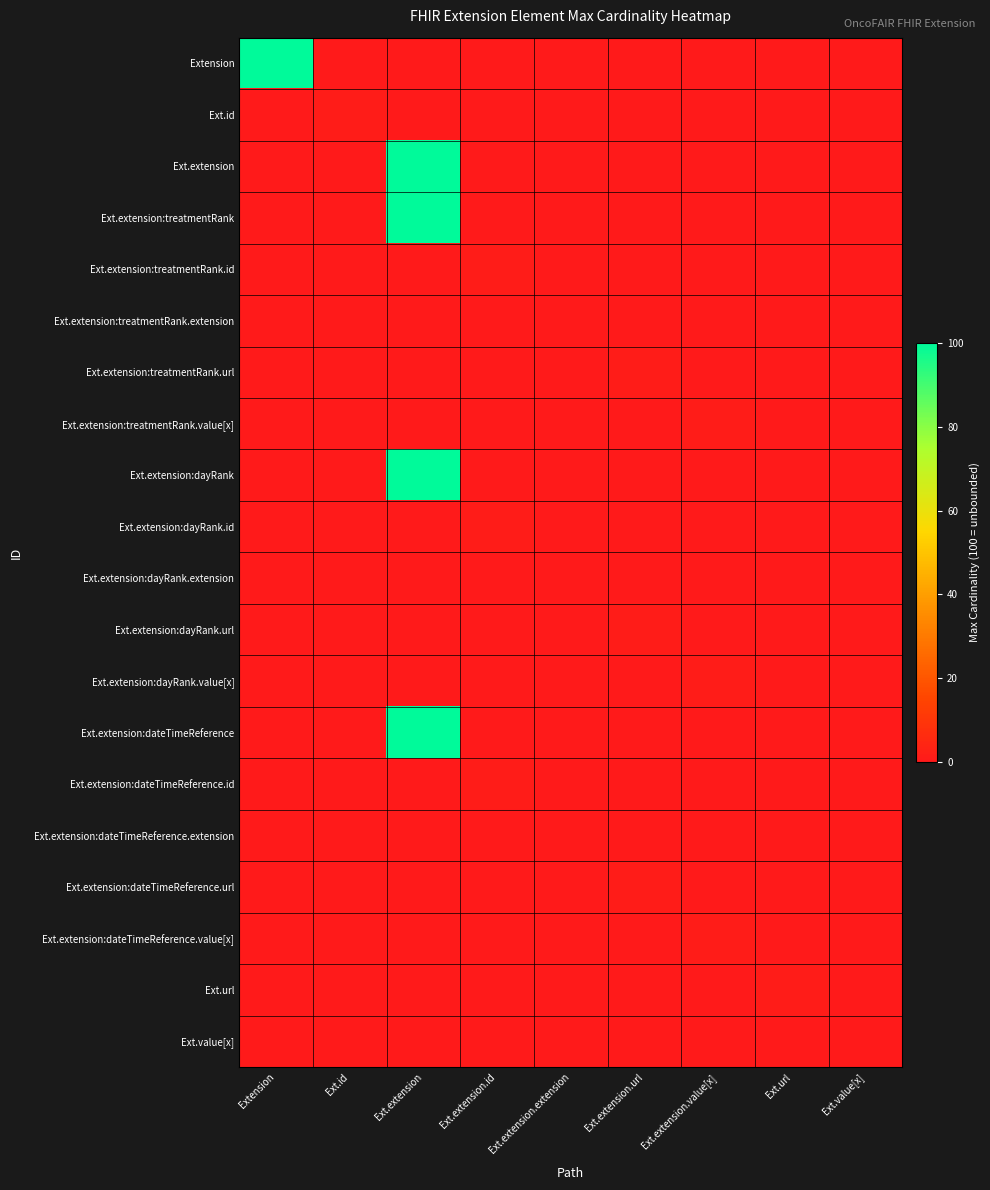

Reading right to left, list all the values displayed in this chart.

Extension: Ext.value[x]=0	Ext.url=0	Ext.extension.value[x]=0	Ext.extension.url=0	Ext.extension.extension=0	Ext.extension.id=0	Ext.extension=0	Ext.id=0	Extension=100
Ext.id: Ext.value[x]=0	Ext.url=0	Ext.extension.value[x]=0	Ext.extension.url=0	Ext.extension.extension=0	Ext.extension.id=0	Ext.extension=0	Ext.id=1	Extension=0
Ext.extension: Ext.value[x]=0	Ext.url=0	Ext.extension.value[x]=0	Ext.extension.url=0	Ext.extension.extension=0	Ext.extension.id=0	Ext.extension=100	Ext.id=0	Extension=0
Ext.extension:treatmentRank: Ext.value[x]=0	Ext.url=0	Ext.extension.value[x]=0	Ext.extension.url=0	Ext.extension.extension=0	Ext.extension.id=0	Ext.extension=100	Ext.id=0	Extension=0
Ext.extension:treatmentRank.id: Ext.value[x]=0	Ext.url=0	Ext.extension.value[x]=0	Ext.extension.url=0	Ext.extension.extension=0	Ext.extension.id=1	Ext.extension=0	Ext.id=0	Extension=0
Ext.extension:treatmentRank.extension: Ext.value[x]=0	Ext.url=0	Ext.extension.value[x]=0	Ext.extension.url=0	Ext.extension.extension=0	Ext.extension.id=0	Ext.extension=0	Ext.id=0	Extension=0
Ext.extension:treatmentRank.url: Ext.value[x]=0	Ext.url=0	Ext.extension.value[x]=0	Ext.extension.url=1	Ext.extension.extension=0	Ext.extension.id=0	Ext.extension=0	Ext.id=0	Extension=0
Ext.extension:treatmentRank.value[x]: Ext.value[x]=0	Ext.url=0	Ext.extension.value[x]=1	Ext.extension.url=0	Ext.extension.extension=0	Ext.extension.id=0	Ext.extension=0	Ext.id=0	Extension=0
Ext.extension:dayRank: Ext.value[x]=0	Ext.url=0	Ext.extension.value[x]=0	Ext.extension.url=0	Ext.extension.extension=0	Ext.extension.id=0	Ext.extension=100	Ext.id=0	Extension=0
Ext.extension:dayRank.id: Ext.value[x]=0	Ext.url=0	Ext.extension.value[x]=0	Ext.extension.url=0	Ext.extension.extension=0	Ext.extension.id=1	Ext.extension=0	Ext.id=0	Extension=0
Ext.extension:dayRank.extension: Ext.value[x]=0	Ext.url=0	Ext.extension.value[x]=0	Ext.extension.url=0	Ext.extension.extension=0	Ext.extension.id=0	Ext.extension=0	Ext.id=0	Extension=0
Ext.extension:dayRank.url: Ext.value[x]=0	Ext.url=0	Ext.extension.value[x]=0	Ext.extension.url=1	Ext.extension.extension=0	Ext.extension.id=0	Ext.extension=0	Ext.id=0	Extension=0
Ext.extension:dayRank.value[x]: Ext.value[x]=0	Ext.url=0	Ext.extension.value[x]=1	Ext.extension.url=0	Ext.extension.extension=0	Ext.extension.id=0	Ext.extension=0	Ext.id=0	Extension=0
Ext.extension:dateTimeReference: Ext.value[x]=0	Ext.url=0	Ext.extension.value[x]=0	Ext.extension.url=0	Ext.extension.extension=0	Ext.extension.id=0	Ext.extension=100	Ext.id=0	Extension=0
Ext.extension:dateTimeReference.id: Ext.value[x]=0	Ext.url=0	Ext.extension.value[x]=0	Ext.extension.url=0	Ext.extension.extension=0	Ext.extension.id=1	Ext.extension=0	Ext.id=0	Extension=0
Ext.extension:dateTimeReference.extension: Ext.value[x]=0	Ext.url=0	Ext.extension.value[x]=0	Ext.extension.url=0	Ext.extension.extension=0	Ext.extension.id=0	Ext.extension=0	Ext.id=0	Extension=0
Ext.extension:dateTimeReference.url: Ext.value[x]=0	Ext.url=0	Ext.extension.value[x]=0	Ext.extension.url=1	Ext.extension.extension=0	Ext.extension.id=0	Ext.extension=0	Ext.id=0	Extension=0
Ext.extension:dateTimeReference.value[x]: Ext.value[x]=0	Ext.url=0	Ext.extension.value[x]=1	Ext.extension.url=0	Ext.extension.extension=0	Ext.extension.id=0	Ext.extension=0	Ext.id=0	Extension=0
Ext.url: Ext.value[x]=0	Ext.url=1	Ext.extension.value[x]=0	Ext.extension.url=0	Ext.extension.extension=0	Ext.extension.id=0	Ext.extension=0	Ext.id=0	Extension=0
Ext.value[x]: Ext.value[x]=0	Ext.url=0	Ext.extension.value[x]=0	Ext.extension.url=0	Ext.extension.extension=0	Ext.extension.id=0	Ext.extension=0	Ext.id=0	Extension=0